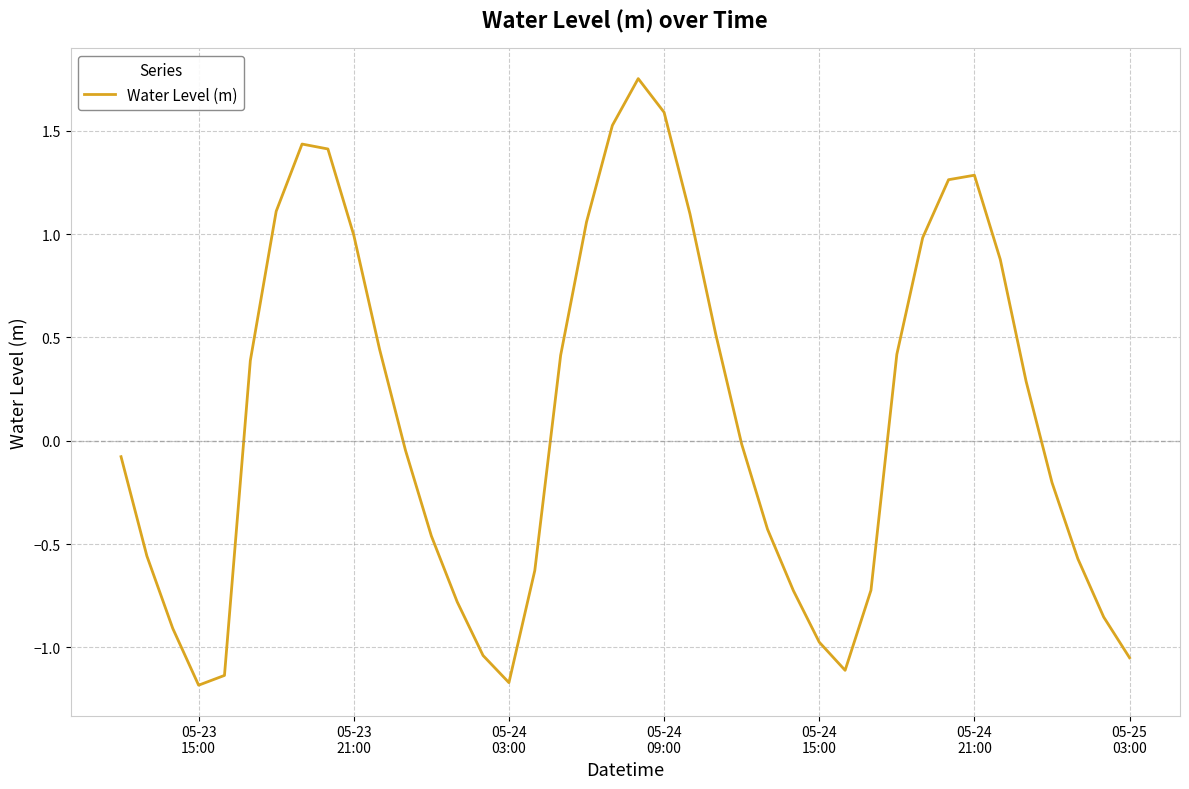

What is the difference between the maximum and minimum values?

2.9